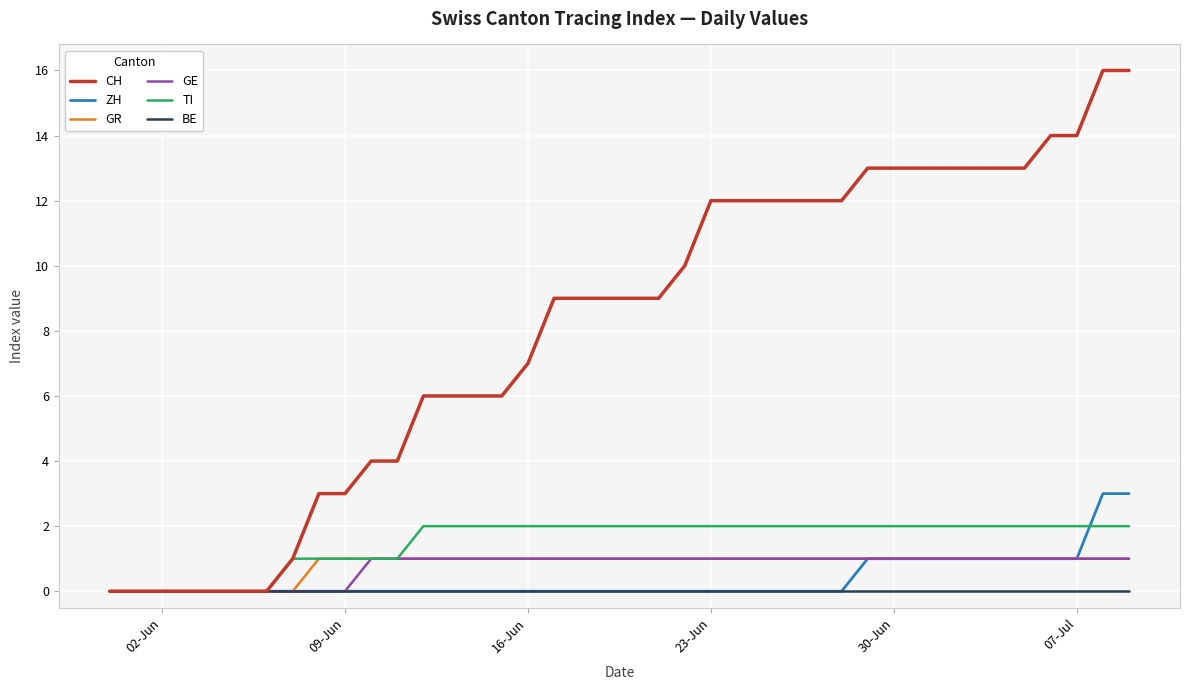

What is the maximum value for CH?

16